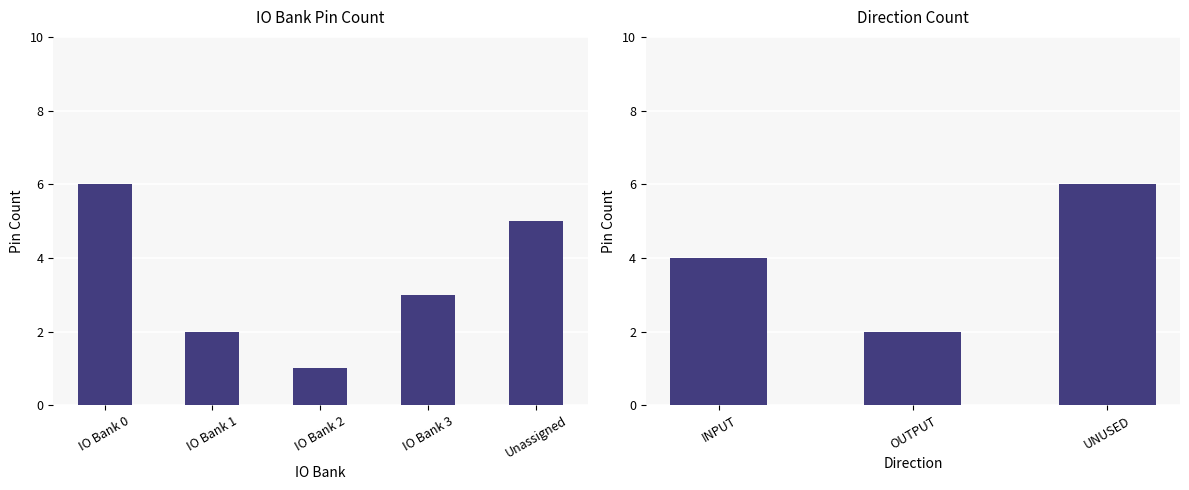

Count the values in the range 2 to 5.

3